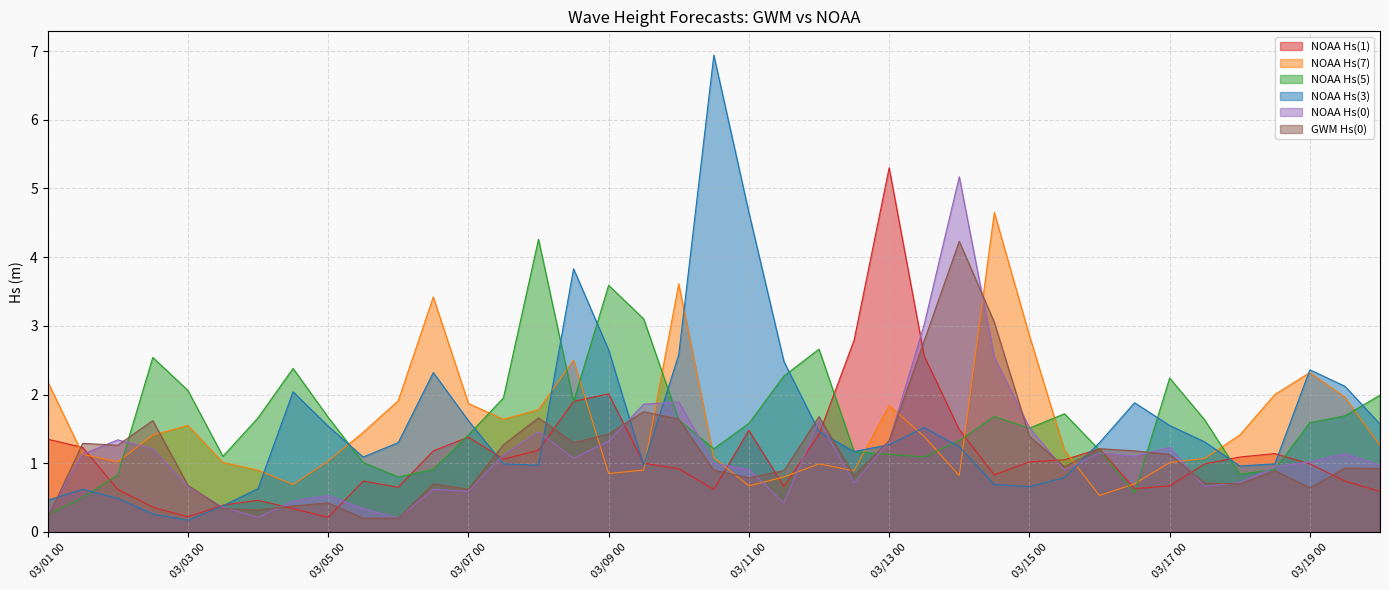

Count the number of categories in the chart.

39